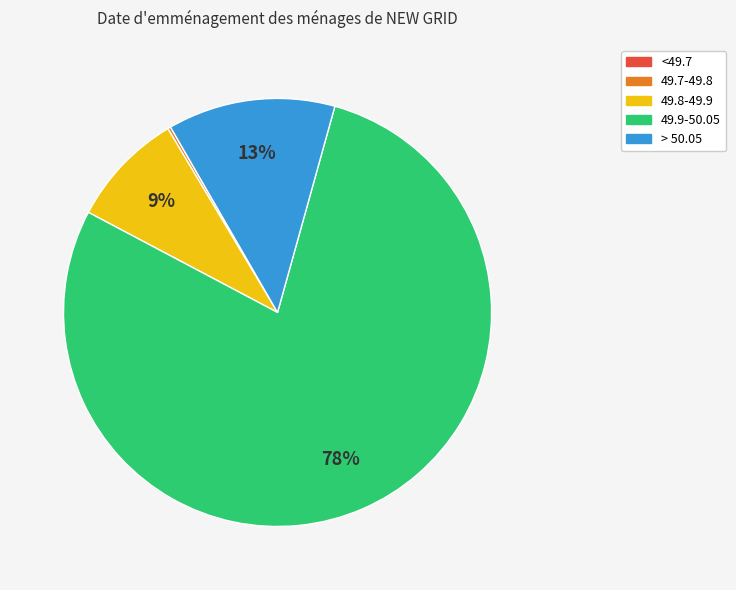

The 49.9-50.05 slice represents 86% of the pie. True or false?

False